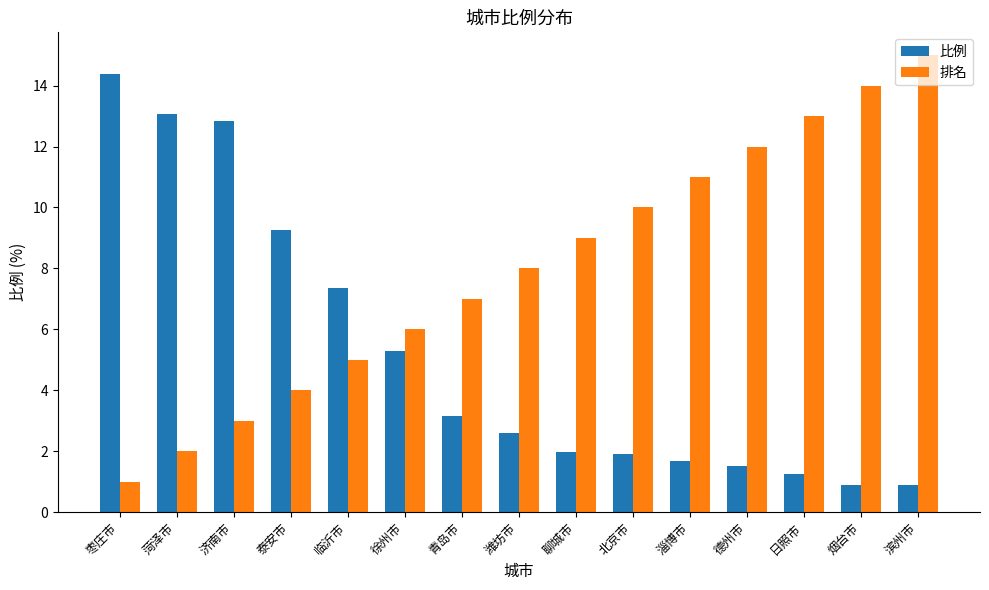

What is the value of the 排名 bar at the 14th from the left?

14.0